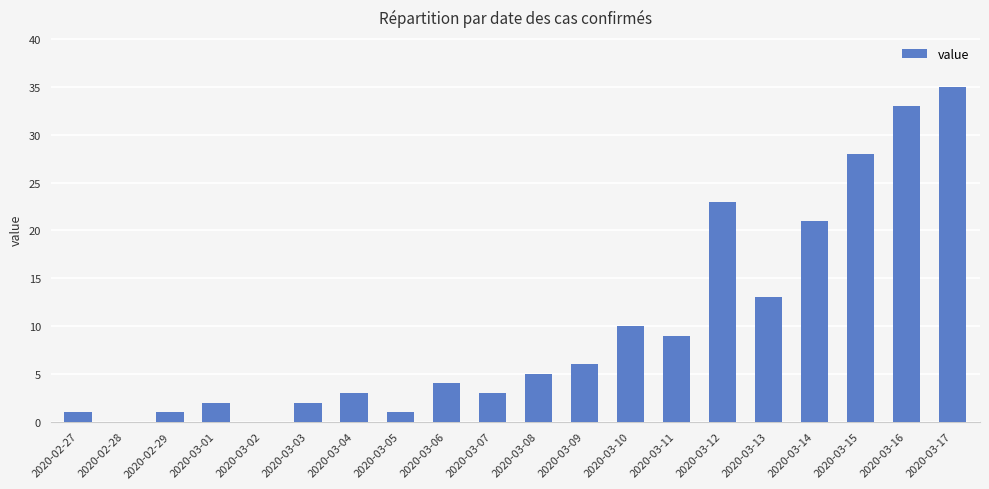

Between 2020-02-28 and 2020-03-07, which is larger?

2020-03-07